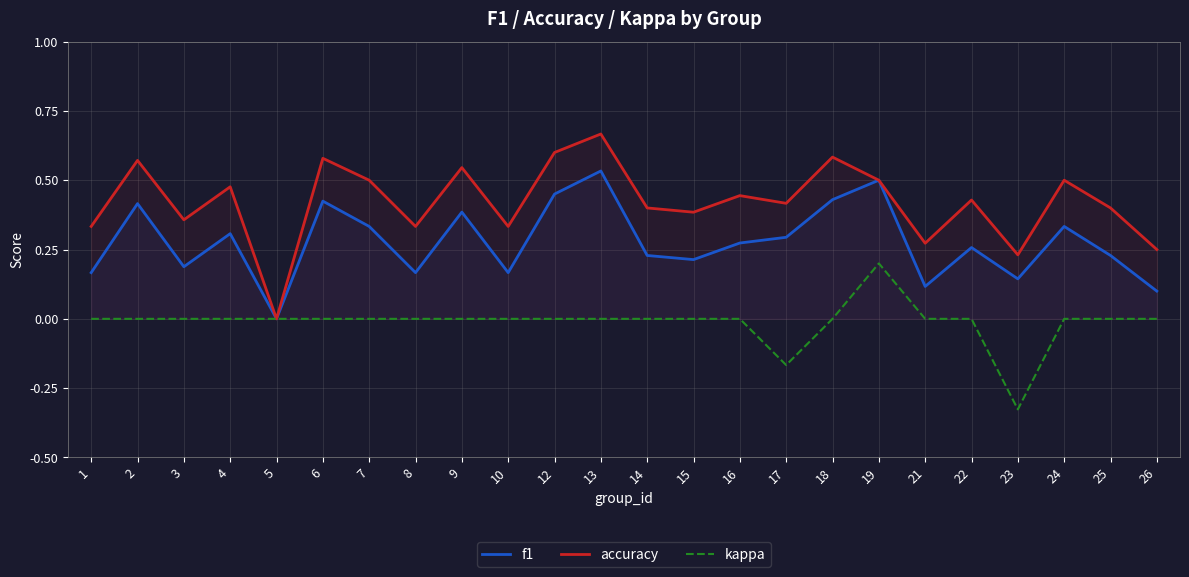

At how many categories does at least one series exceed 0?

23